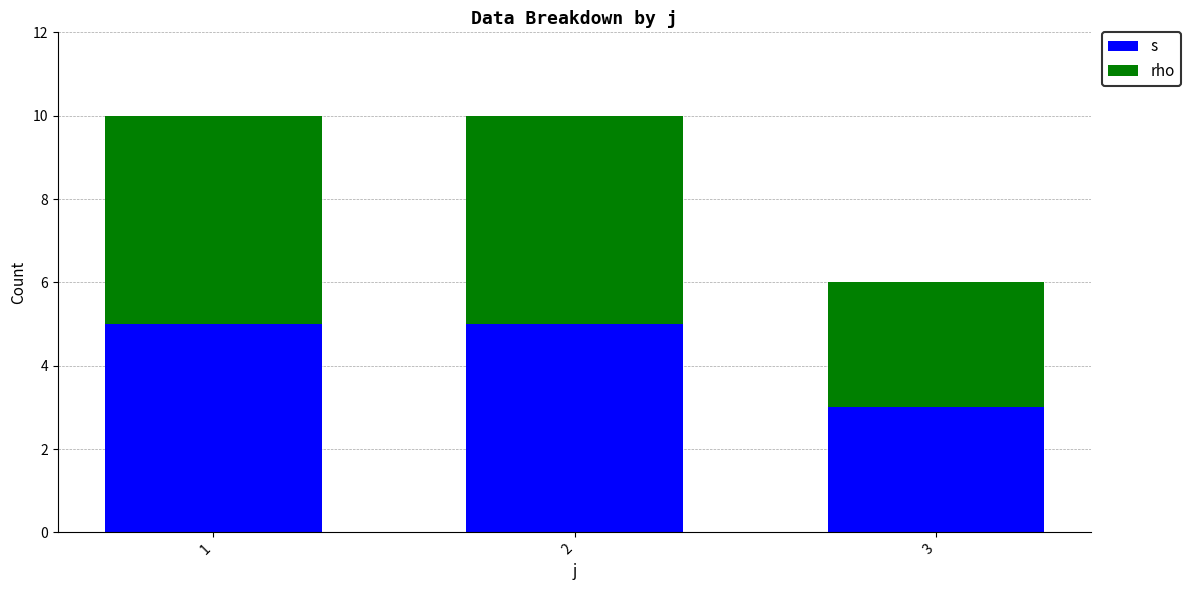

Are the bars grouped side by side (vs. stacked)?

No